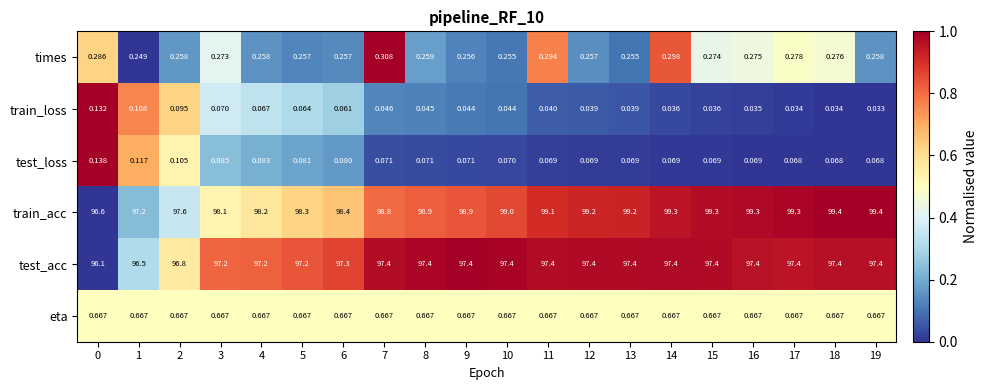

Between 1 and 14, which series saw the biggest shift?

train_acc